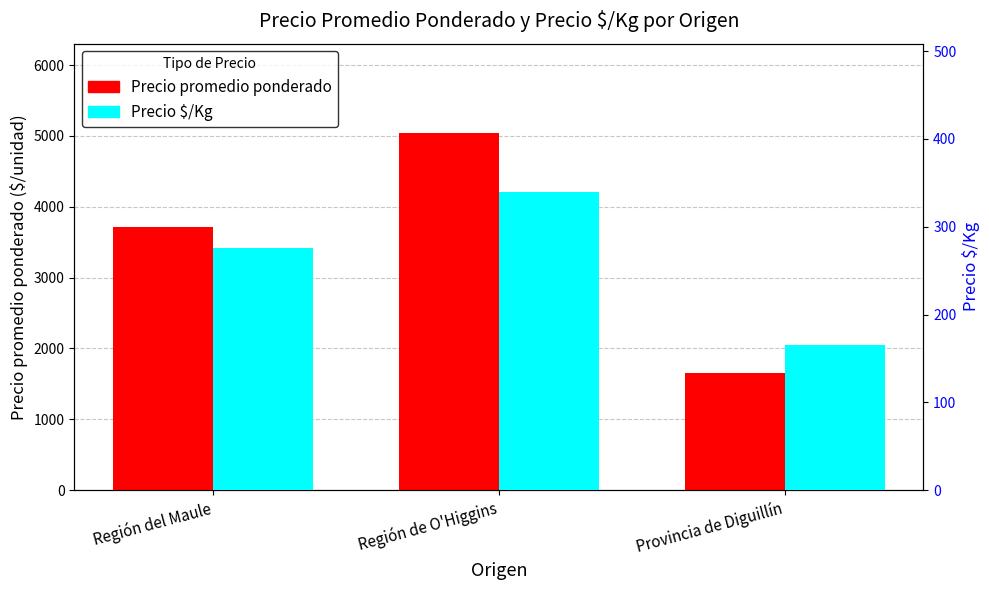

At Región del Maule, list the series in order from largest to smallest.

Precio promedio ponderado, Precio $/Kg